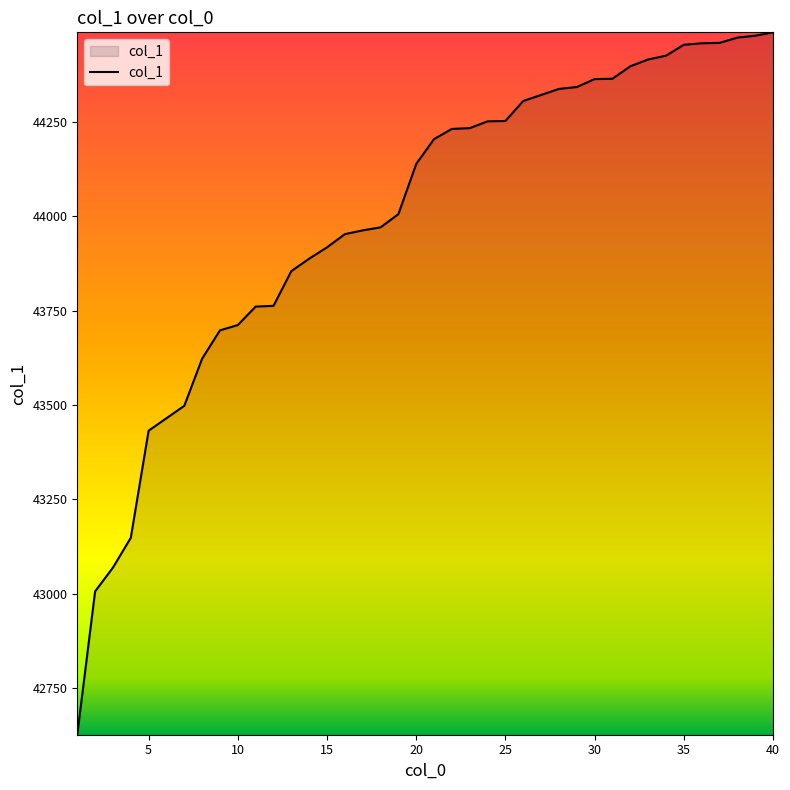

What is the smallest value displayed?

42626